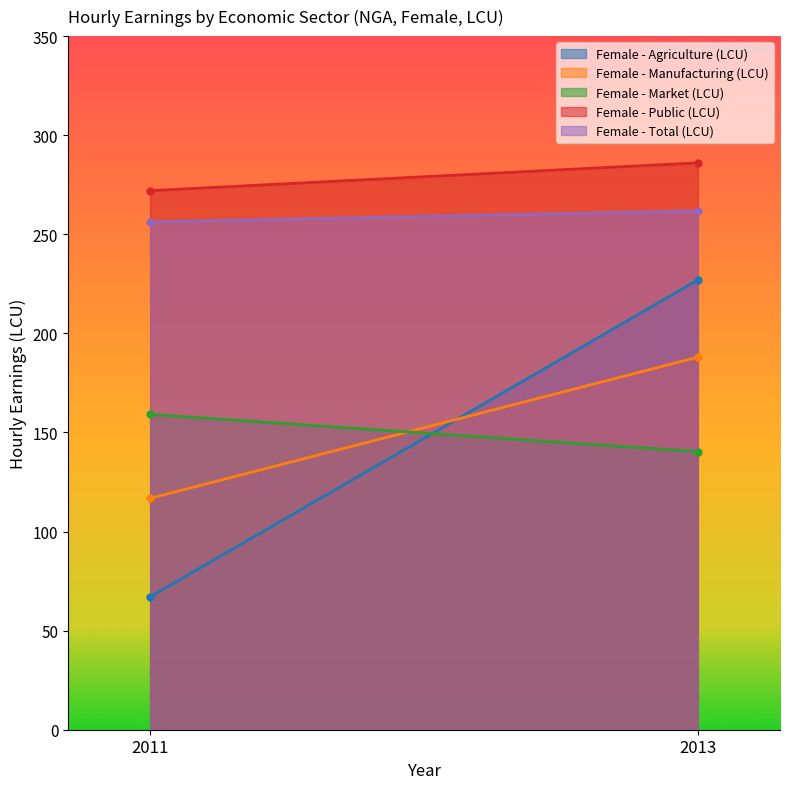

True or false: Female - Agriculture (LCU) has a value of 335.7 at 2013.

False